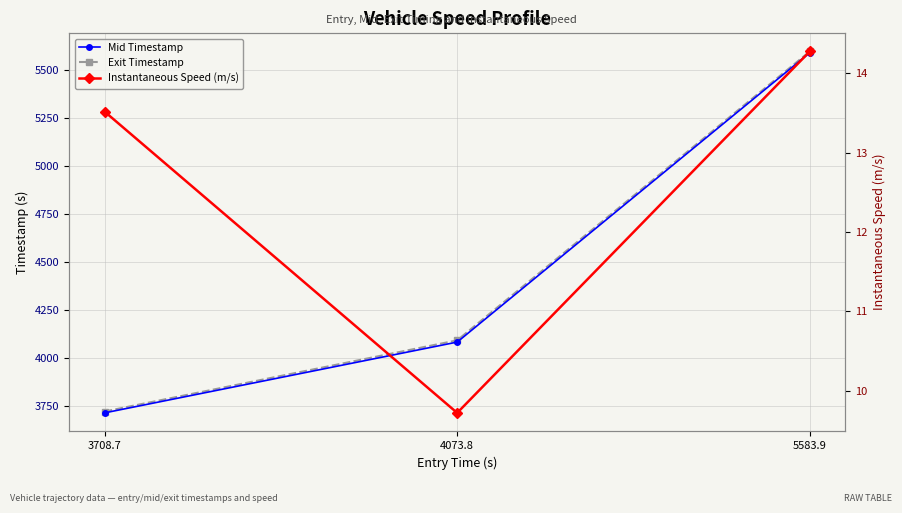

What is the sum of all Mid Timestamp values?

13394.4